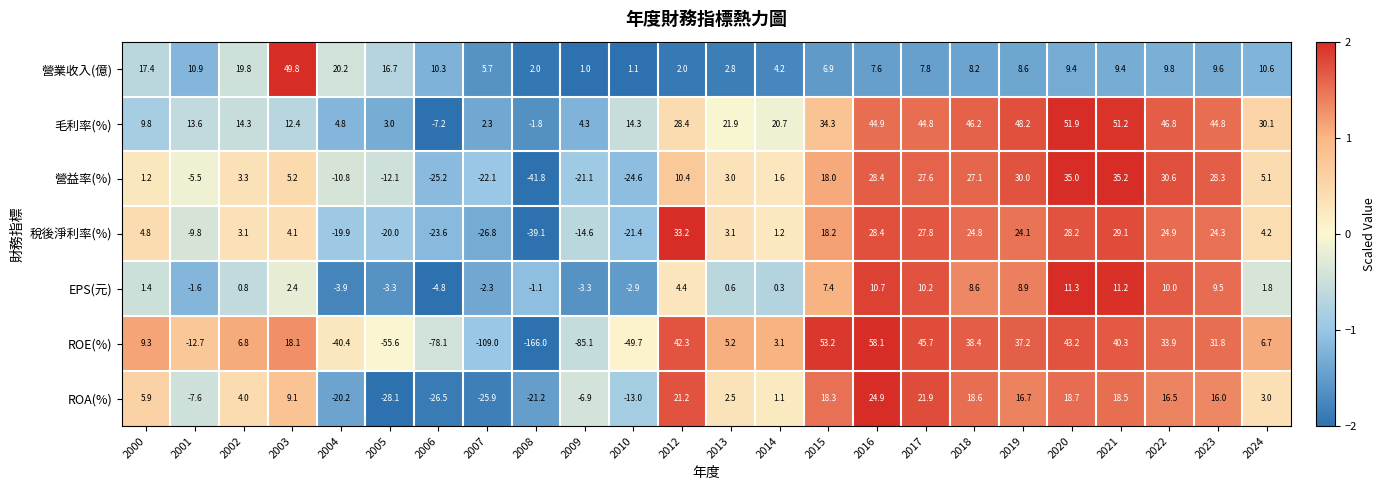

Which series has the largest range (max minus min)?

ROE(%)